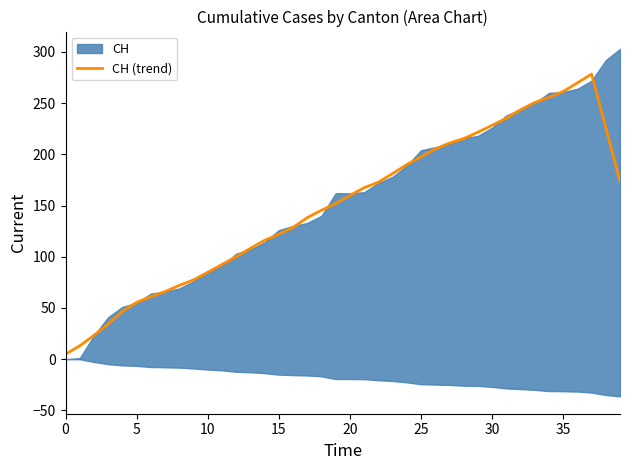

What is the maximum value for CH (trend)?

278.4